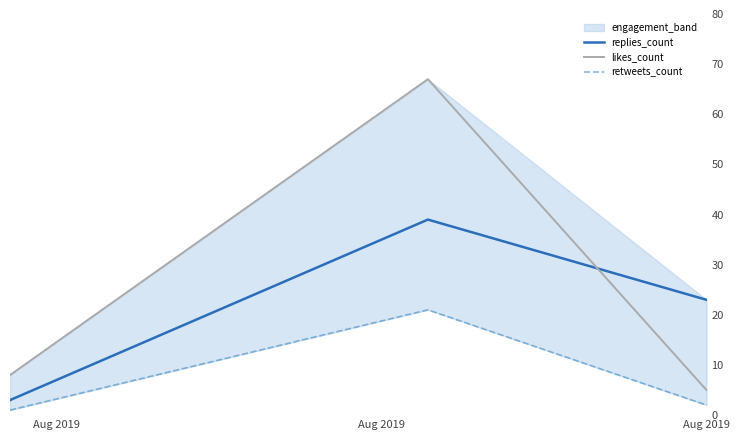

What is the maximum value for likes_count?

67